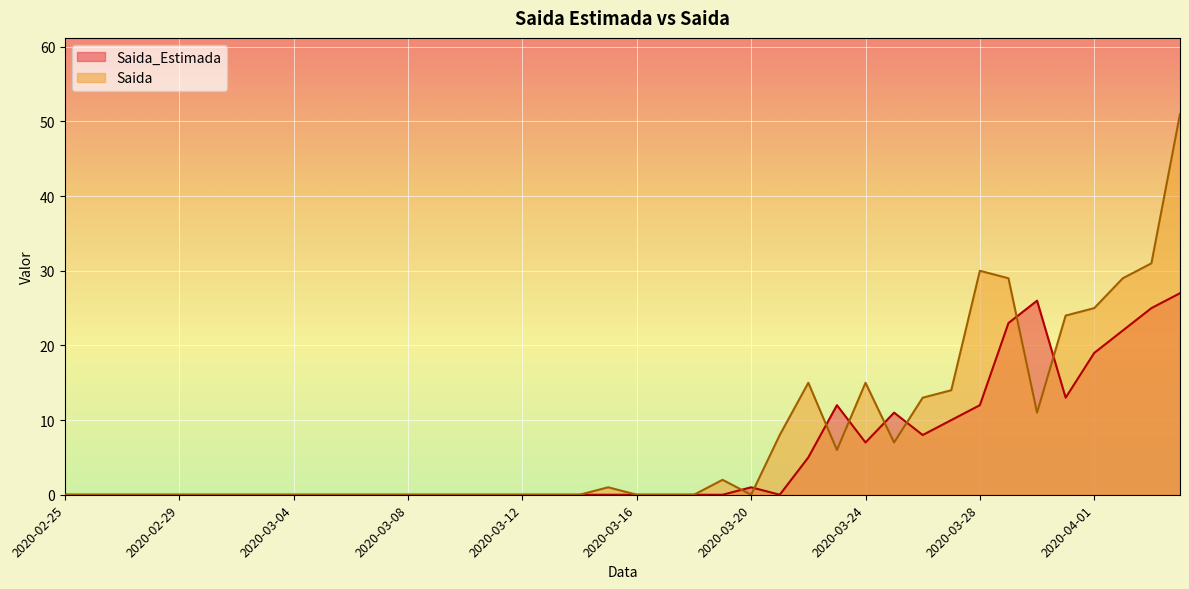

Where is Saida_Estimada nearest to the value 13?

2020-03-31